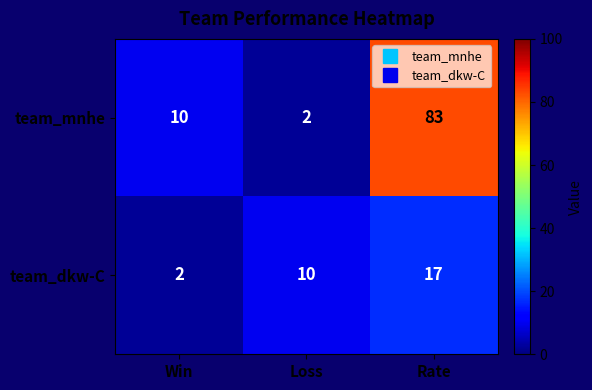

Reading left to right, extract all data points from this chart.

team_mnhe: 10	2	83
team_dkw-C: 2	10	17